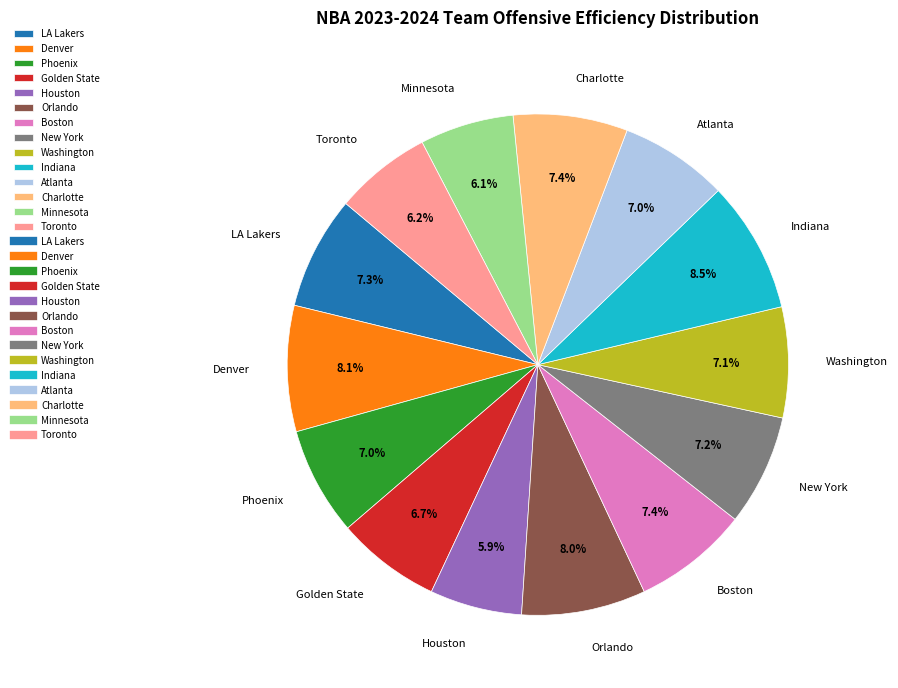

Approximately how many times larger is the value at Golden State compared to Charlotte?

0.9